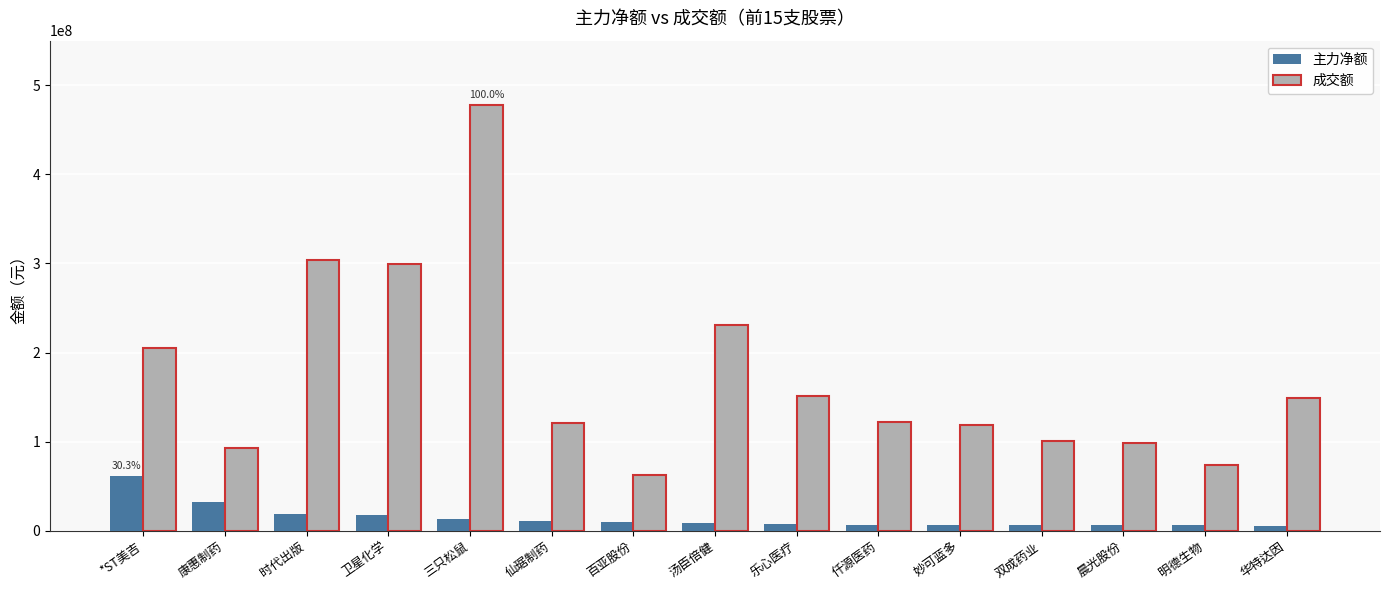

What is the maximum value shown in the chart?

478036860